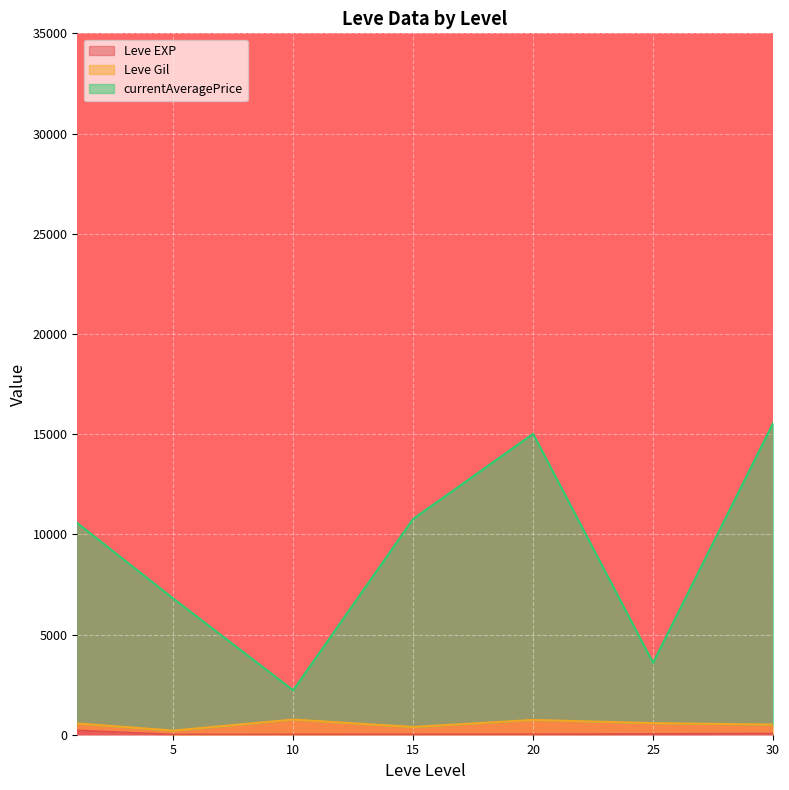

What is the difference between the Leve Gil values at 1 and 5?

470